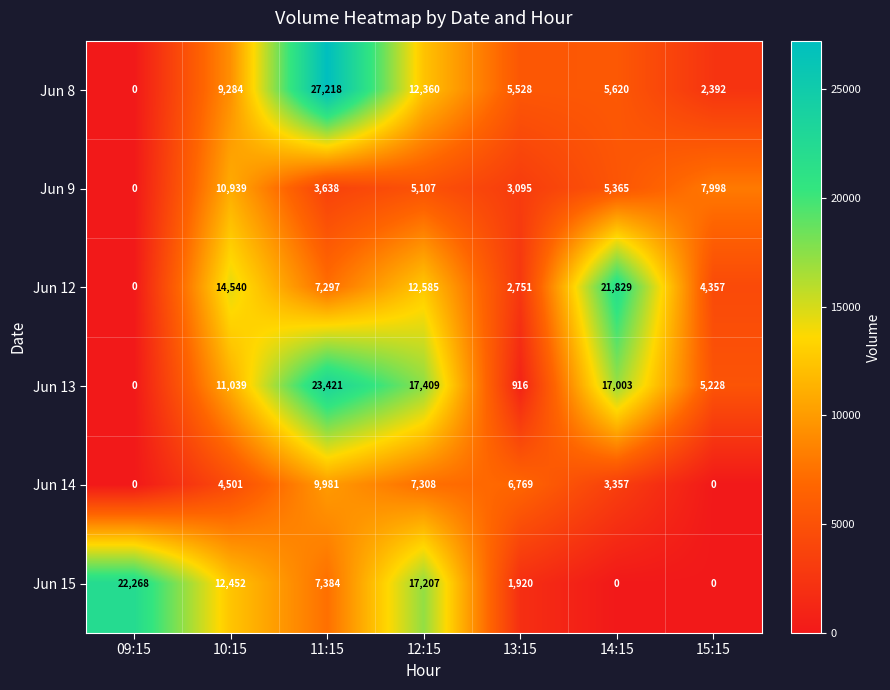

What is the maximum value for Jun 12?

21829